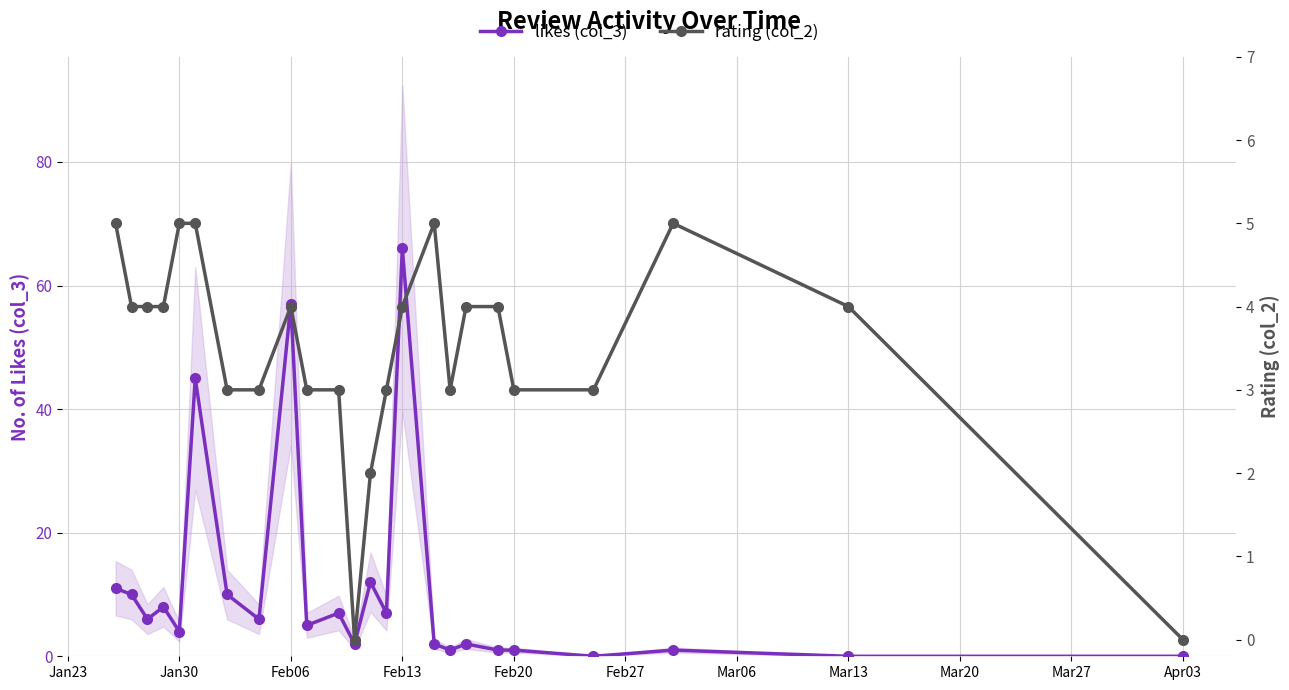

Does the chart display data point markers on the line(s)?

Yes